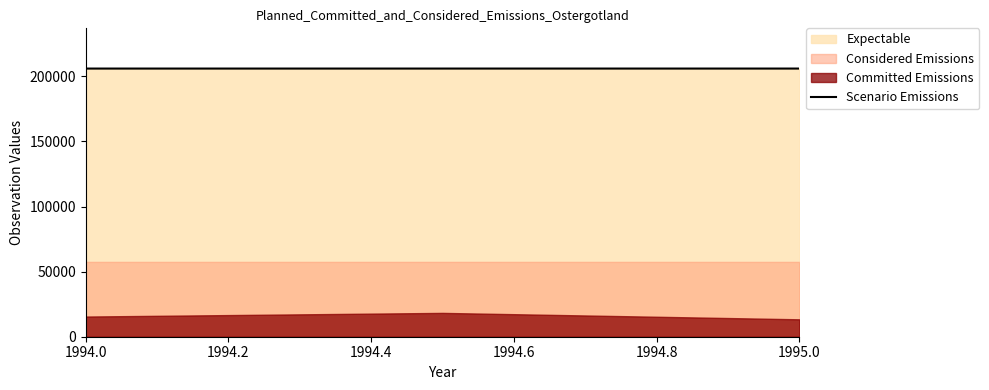

The chart shows a value of 205992 at 1994.0. True or false?

True